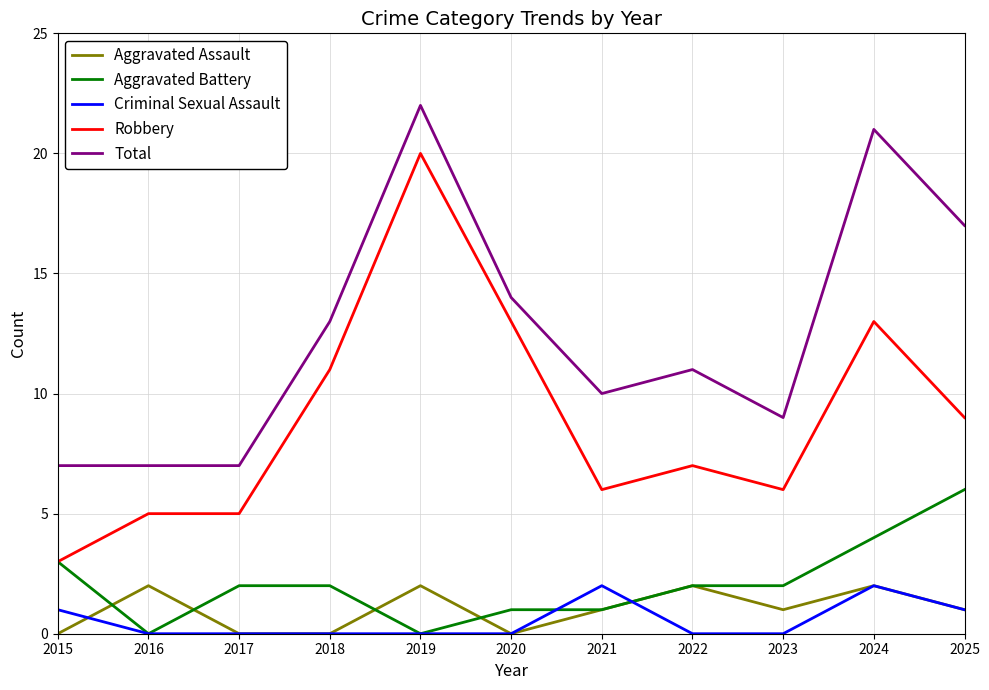

What is the total value across all series at 2016?

14